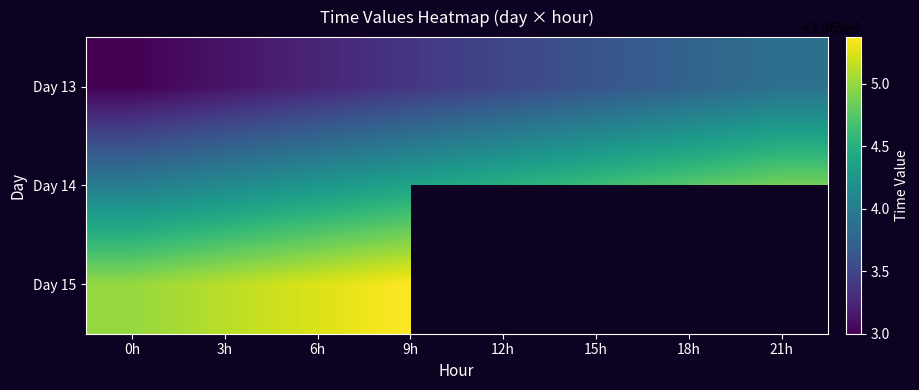

What is the maximum value shown in the chart?

35655.4